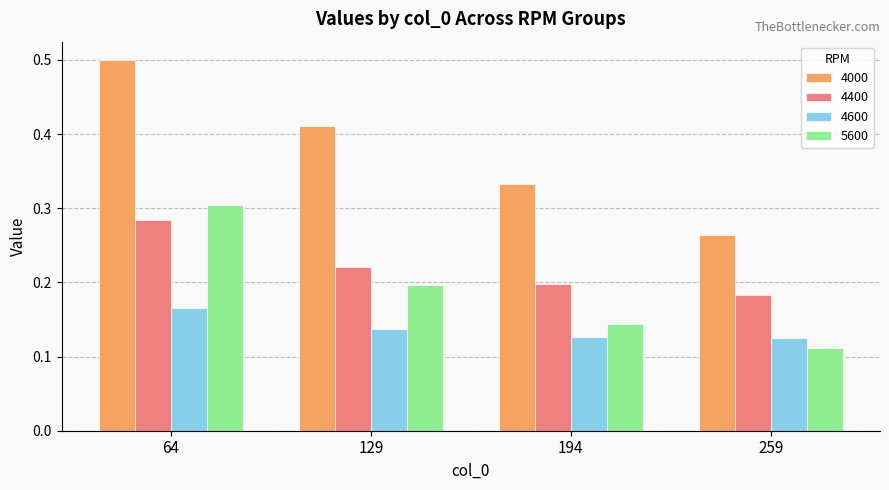

The 4400 series shows 0.2 at 259. True or false?

True